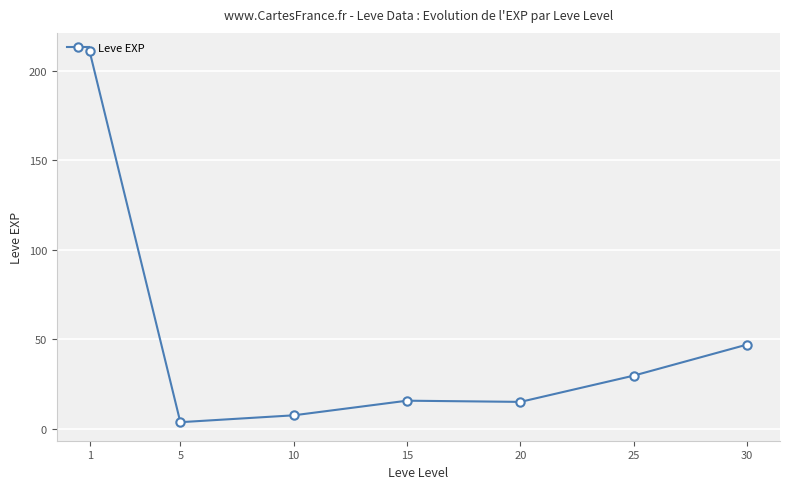

Which has a higher value, 15 or 30?

30